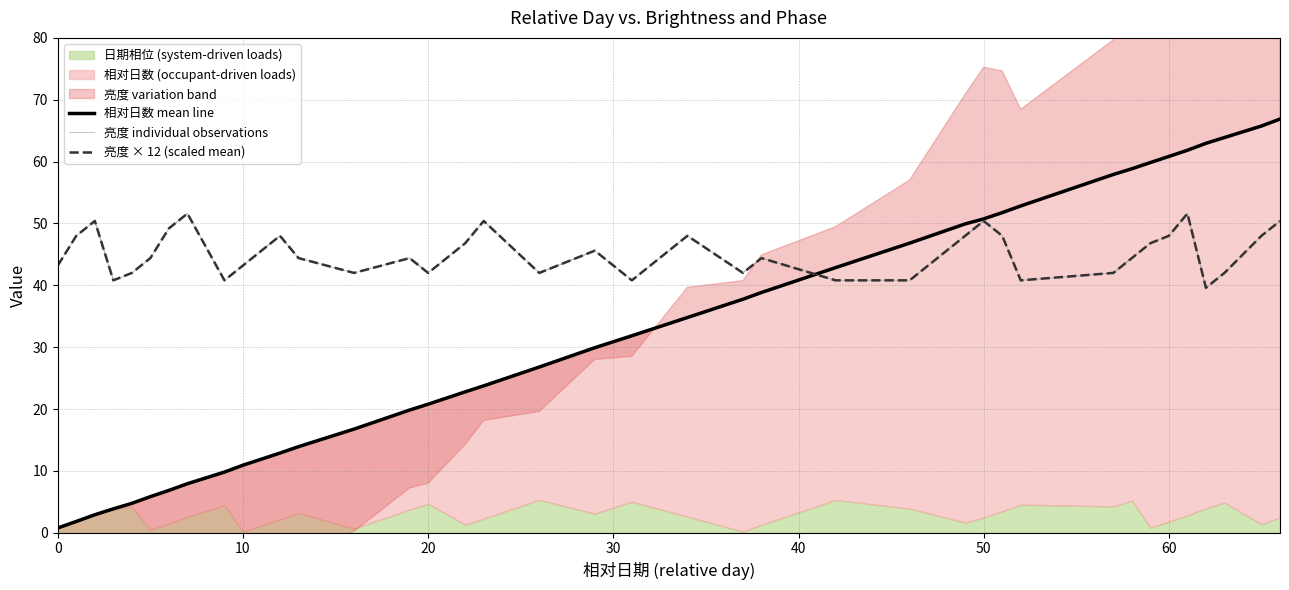

At which category does 亮度 reach its first local peak?

2